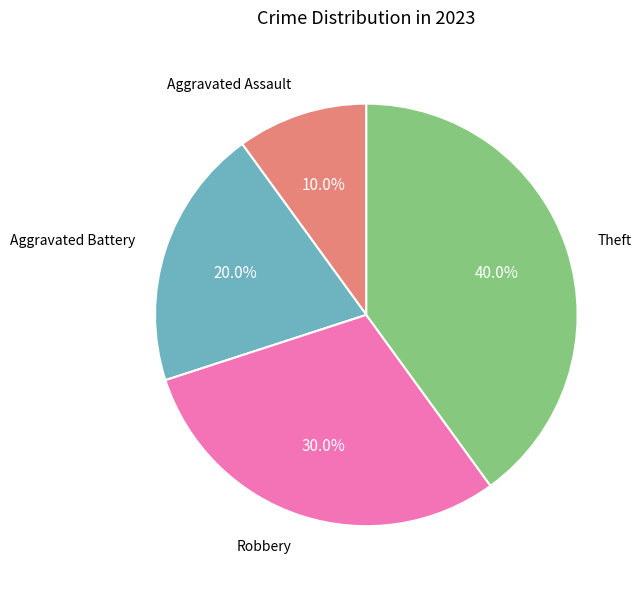

Is there a majority slice in this chart?

No